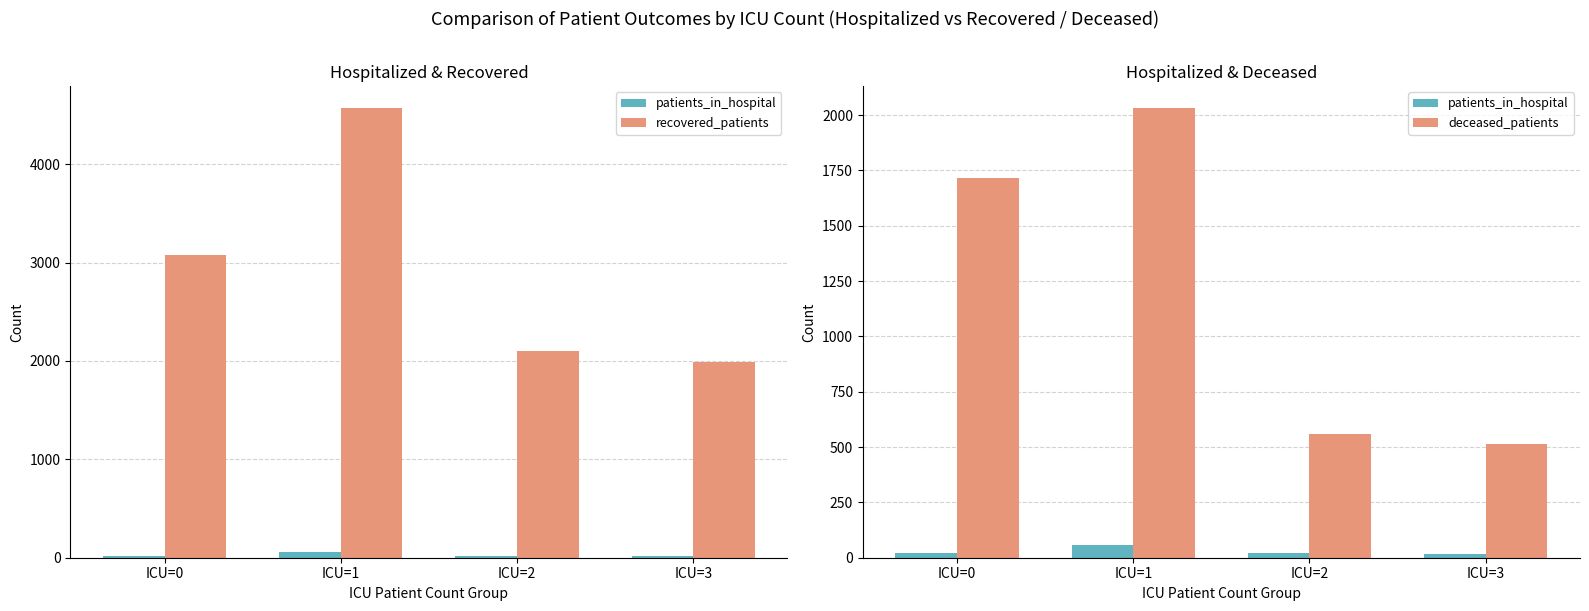

Between ICU=3 and ICU=2, which is larger?

ICU=2